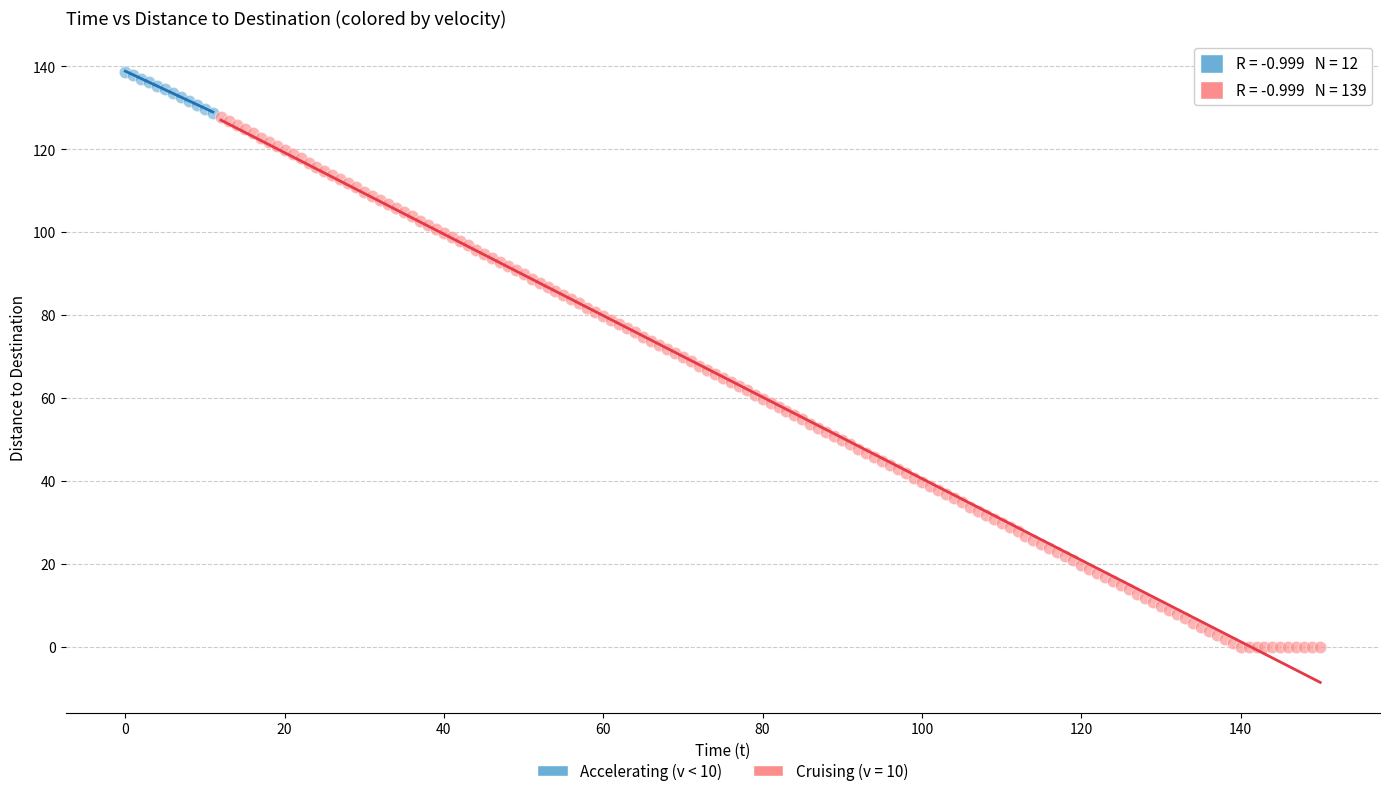

Which series reaches the maximum Y coordinate?

Accelerating (v < 10)